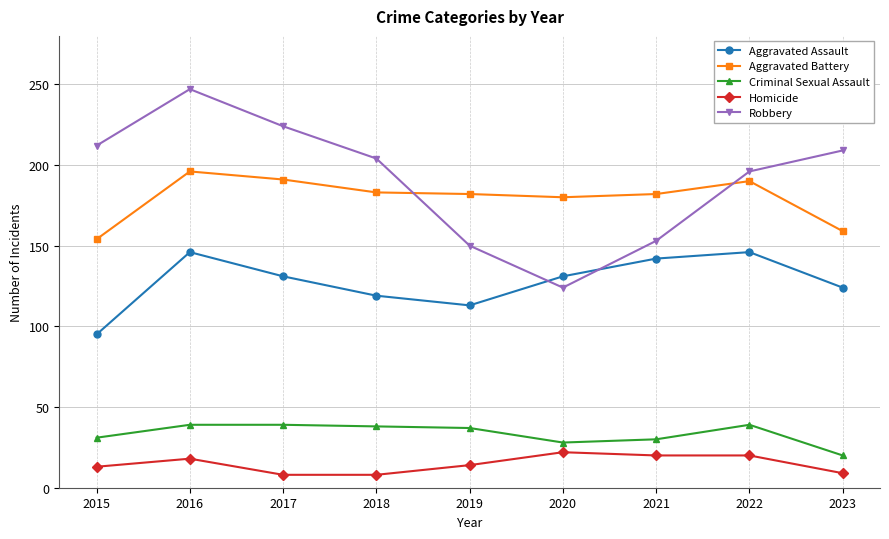

At which label is Aggravated Assault closest to 120?

2018